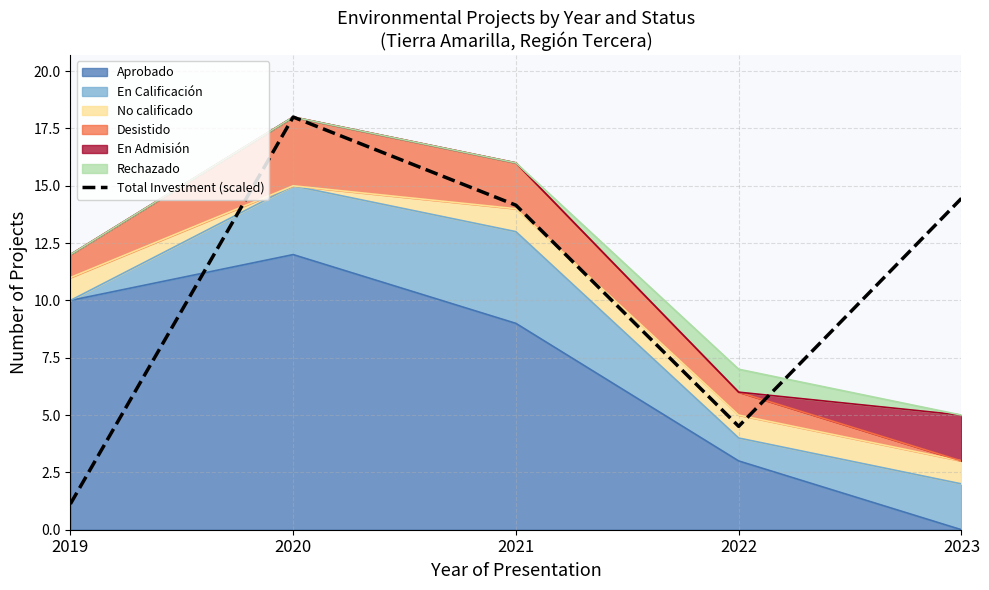

What is the ratio of the value at 2019 to the value at 2021?

0.1